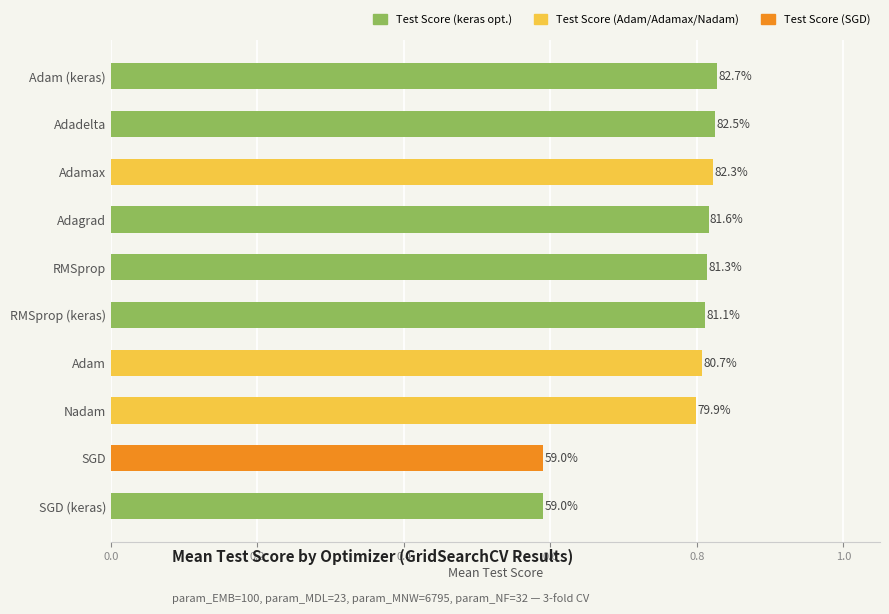

Are the bars horizontal?

Yes